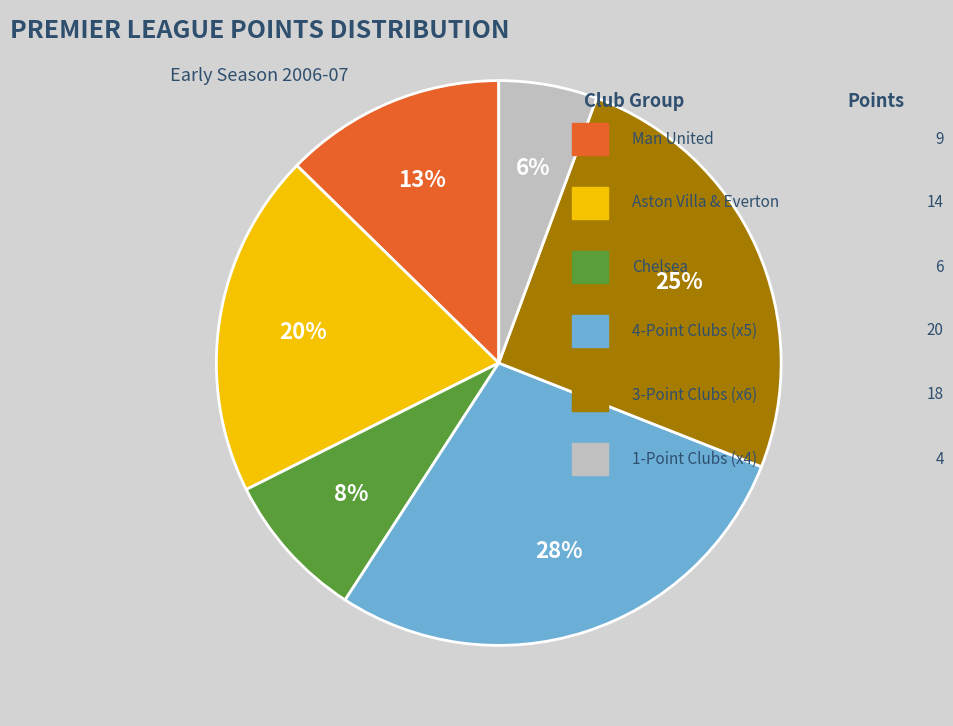

Is there any slice that represents more than half of the pie?

No